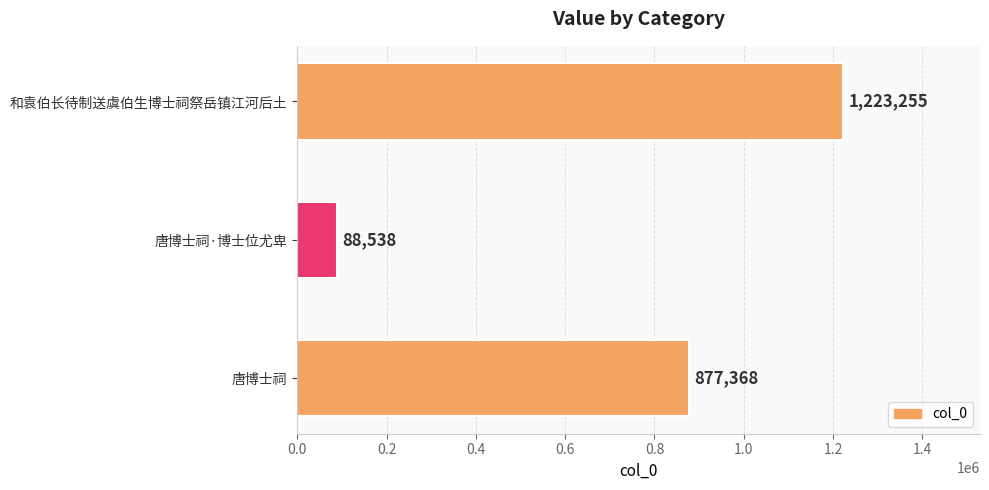

How many values are below 877368?

1